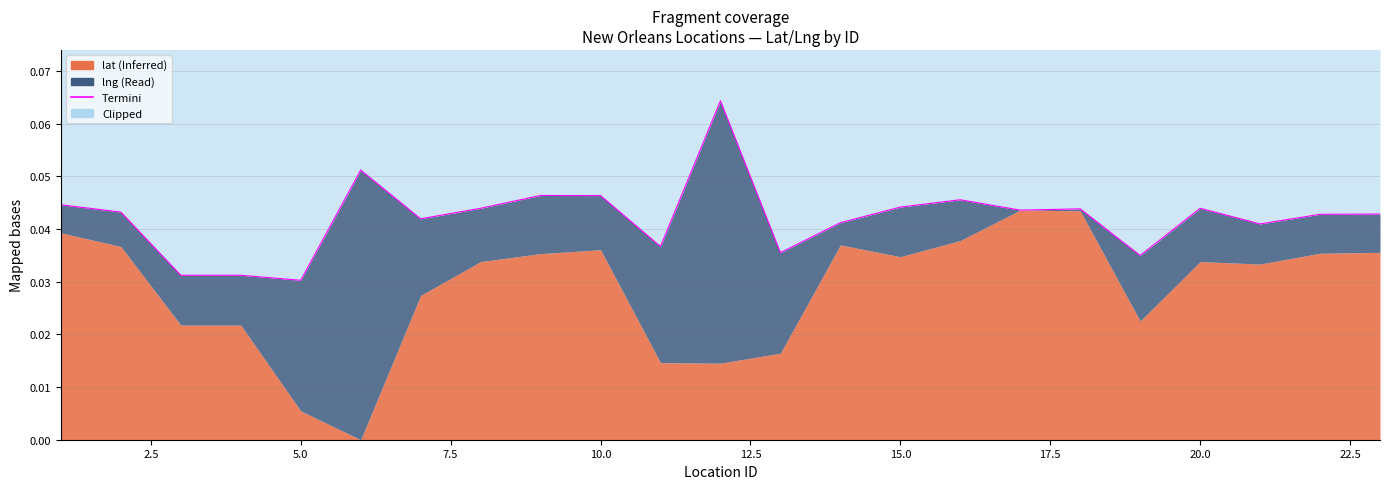

What is the greatest value displayed?

0.1